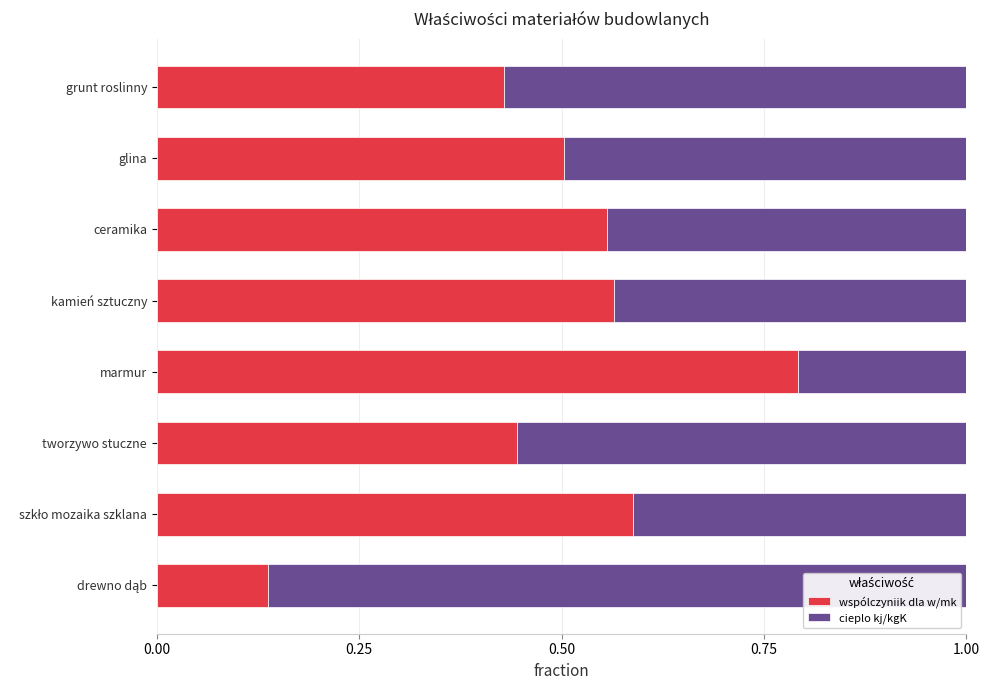

Count the wspólczyniik dla w/mk values in the range 0 to 1.

8